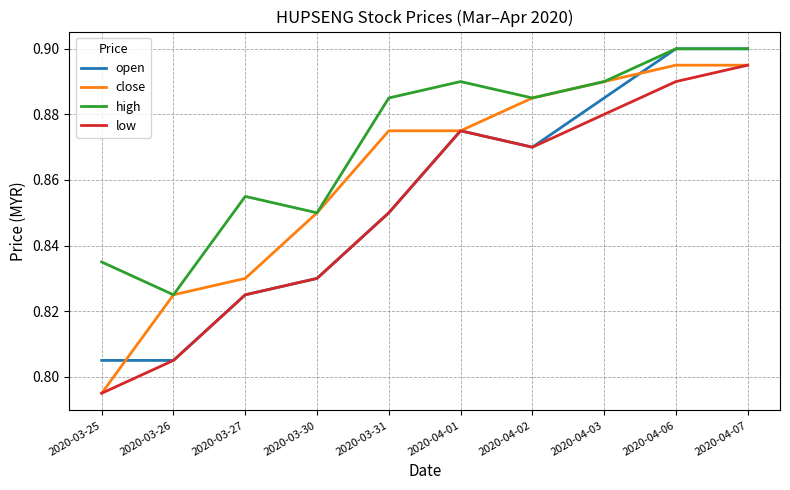

Is this an area chart (filled region under the line)?

No